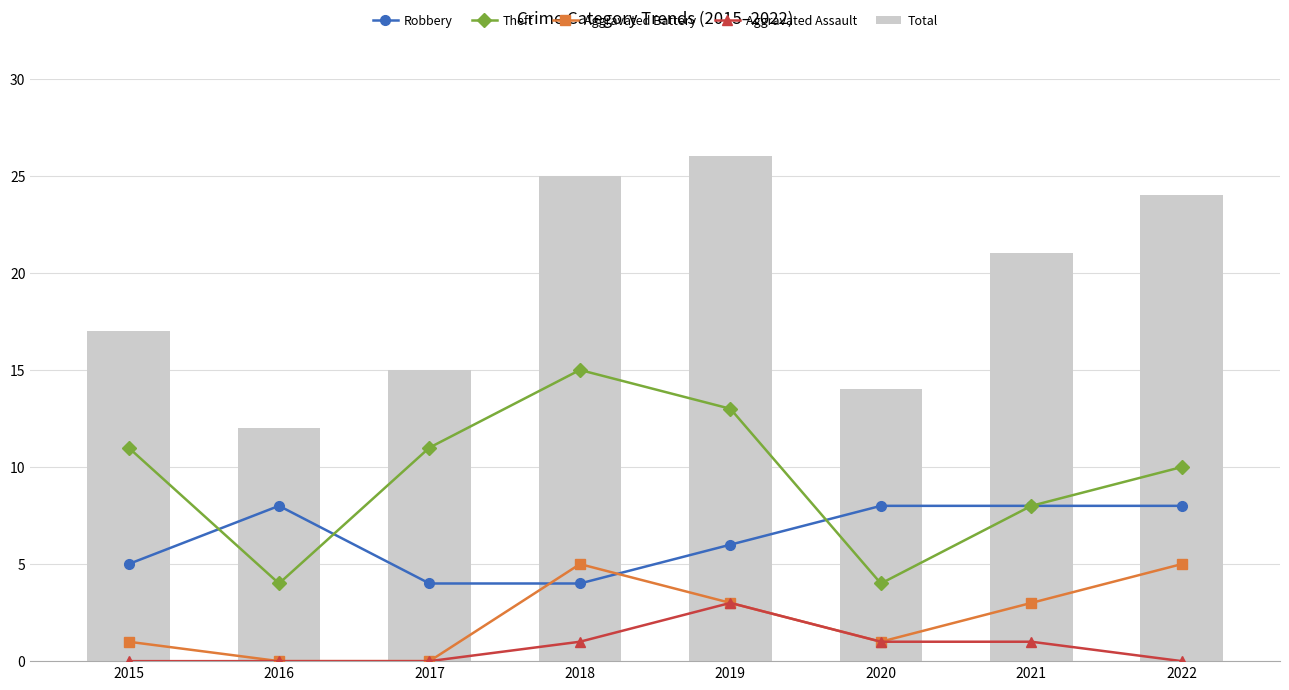

What is the sum of all Total values?

154